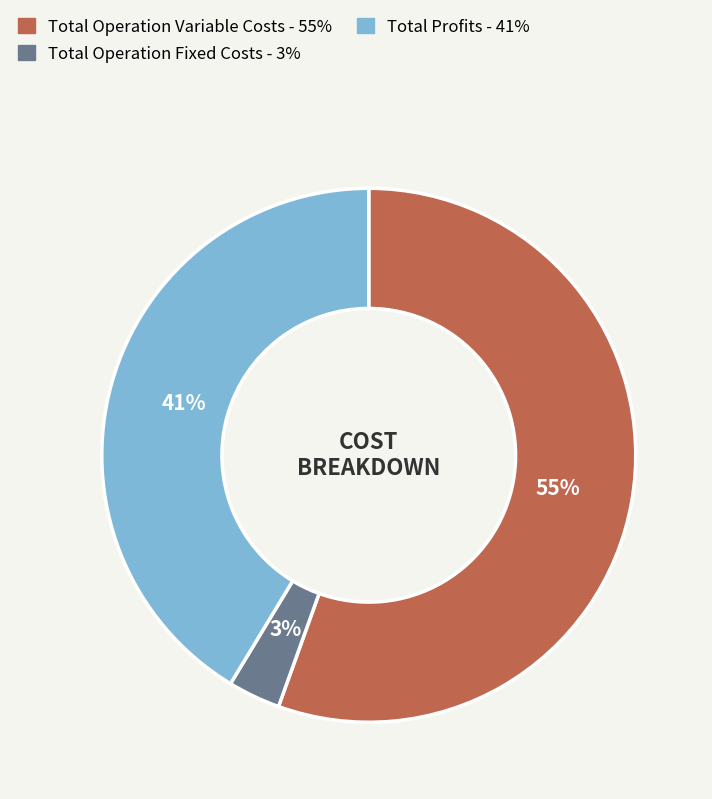

Does any single category account for the majority?

Yes